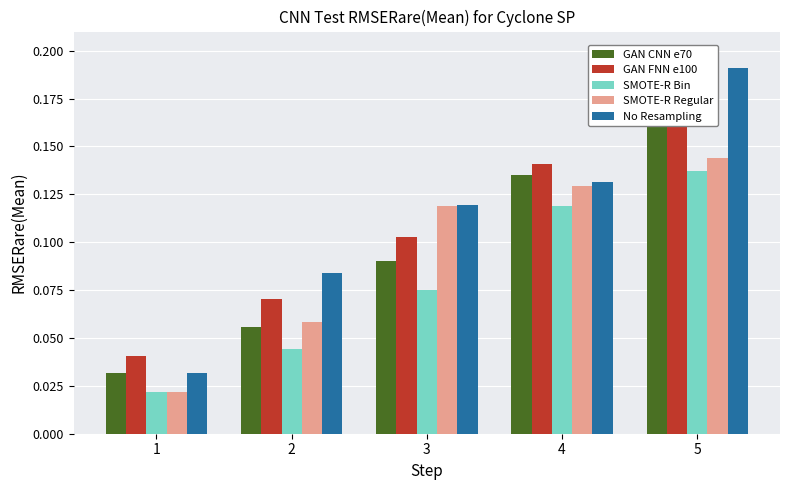

Is the value of GAN CNN e70 at 3 greater than the value of SMOTE-R Regular at 5?

No